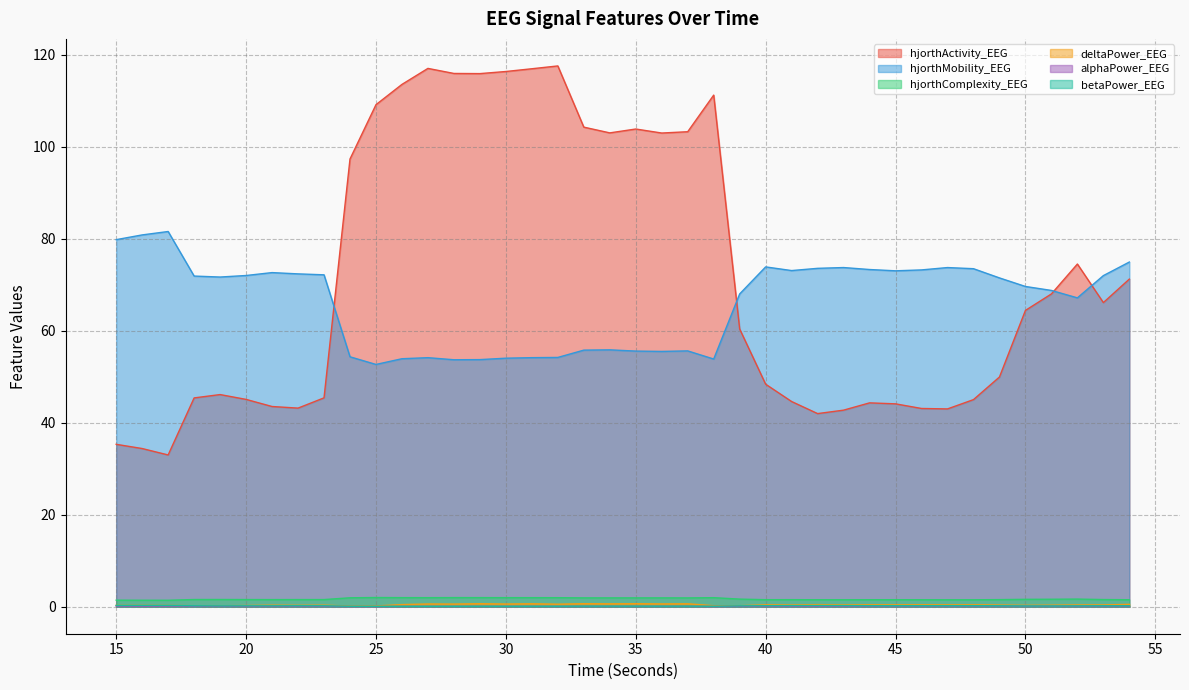

What is the value of the hjorthActivity_EEG point at the 17th from the left?

117.0